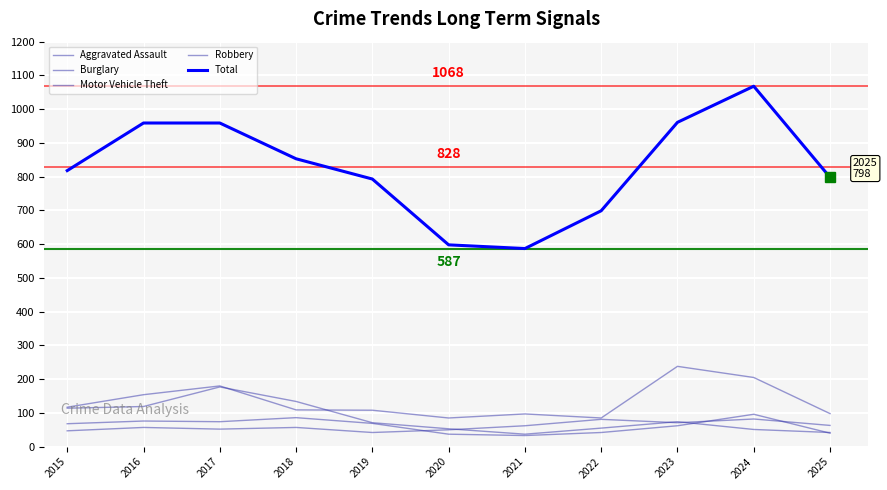

How many lines are shown in the chart?

5